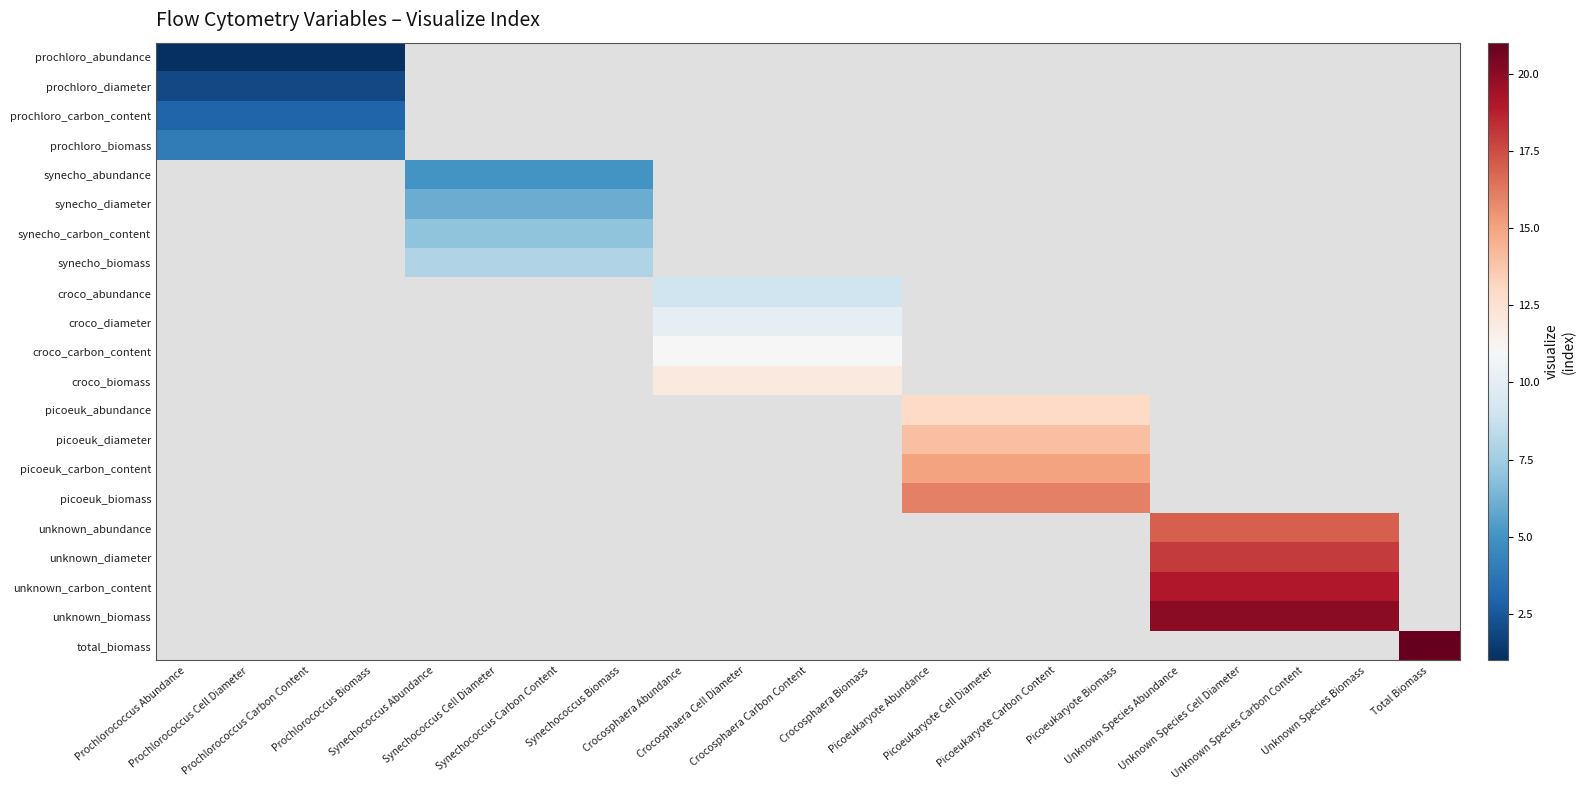

How many data points does each series have?

21